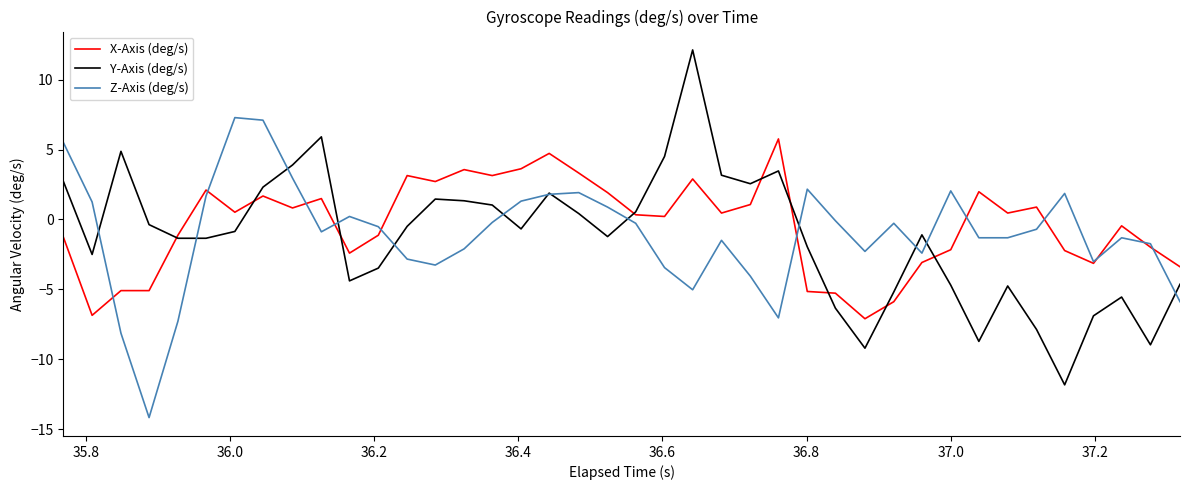

Which series has the widest spread of values?

Y-Axis (deg/s)